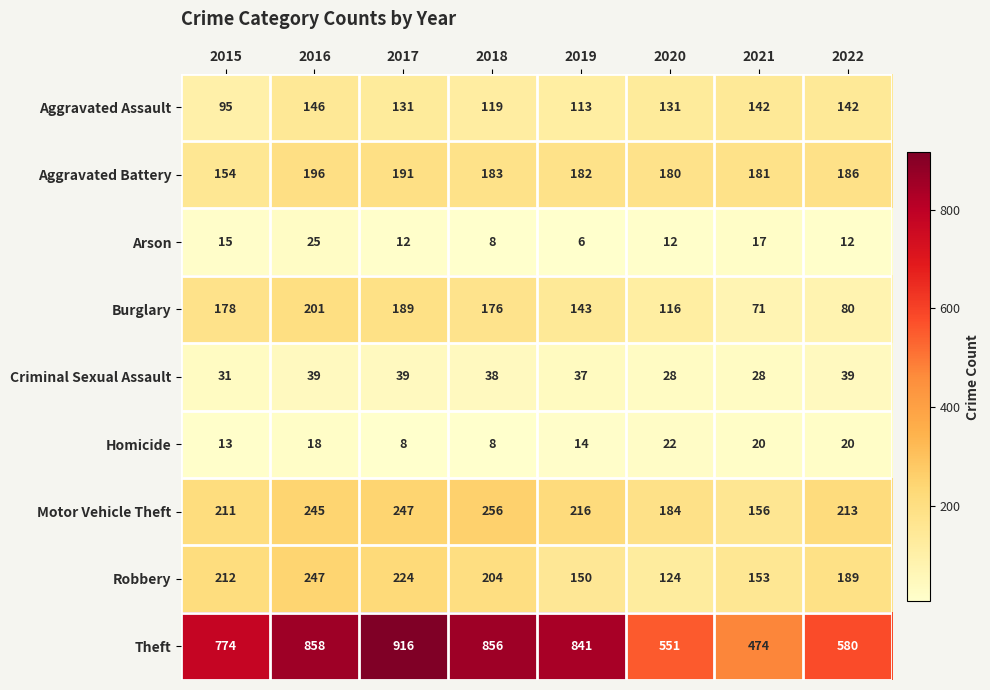

What is the difference between the Motor Vehicle Theft values at 2015 and 2016?

34